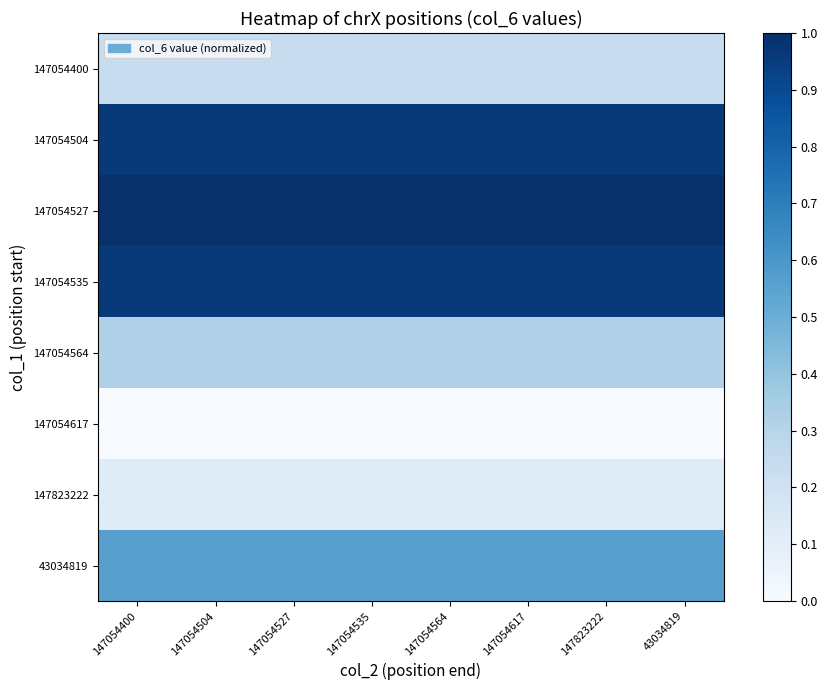

Reading right to left, transcribe all the data shown in this chart.

147054400: 43034819=0.2	147823222=0.2	147054617=0.2	147054564=0.2	147054535=0.2	147054527=0.2	147054504=0.2	147054400=0.2
147054504: 43034819=1.0	147823222=1.0	147054617=1.0	147054564=1.0	147054535=1.0	147054527=1.0	147054504=1.0	147054400=1.0
147054527: 43034819=1.0	147823222=1.0	147054617=1.0	147054564=1.0	147054535=1.0	147054527=1.0	147054504=1.0	147054400=1.0
147054535: 43034819=1.0	147823222=1.0	147054617=1.0	147054564=1.0	147054535=1.0	147054527=1.0	147054504=1.0	147054400=1.0
147054564: 43034819=0.3	147823222=0.3	147054617=0.3	147054564=0.3	147054535=0.3	147054527=0.3	147054504=0.3	147054400=0.3
147054617: 43034819=0.0	147823222=0.0	147054617=0.0	147054564=0.0	147054535=0.0	147054527=0.0	147054504=0.0	147054400=0.0
147823222: 43034819=0.1	147823222=0.1	147054617=0.1	147054564=0.1	147054535=0.1	147054527=0.1	147054504=0.1	147054400=0.1
43034819: 43034819=0.6	147823222=0.6	147054617=0.6	147054564=0.6	147054535=0.6	147054527=0.6	147054504=0.6	147054400=0.6